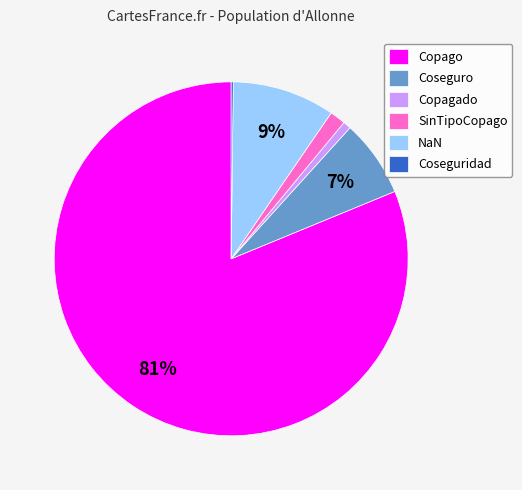

Is there a majority slice in this chart?

Yes